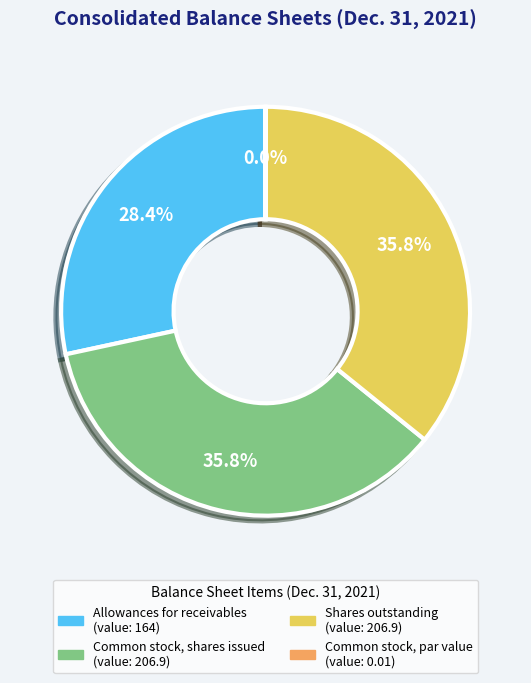

To the nearest percent, what is the combined percentage of Allowances for receivables and Shares outstanding?

64%